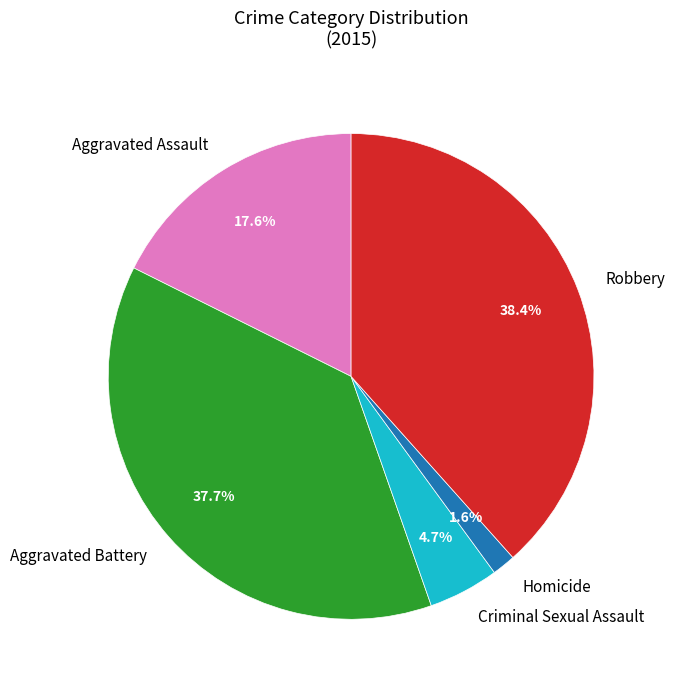

To the nearest percent, what is the average slice percentage?

20%